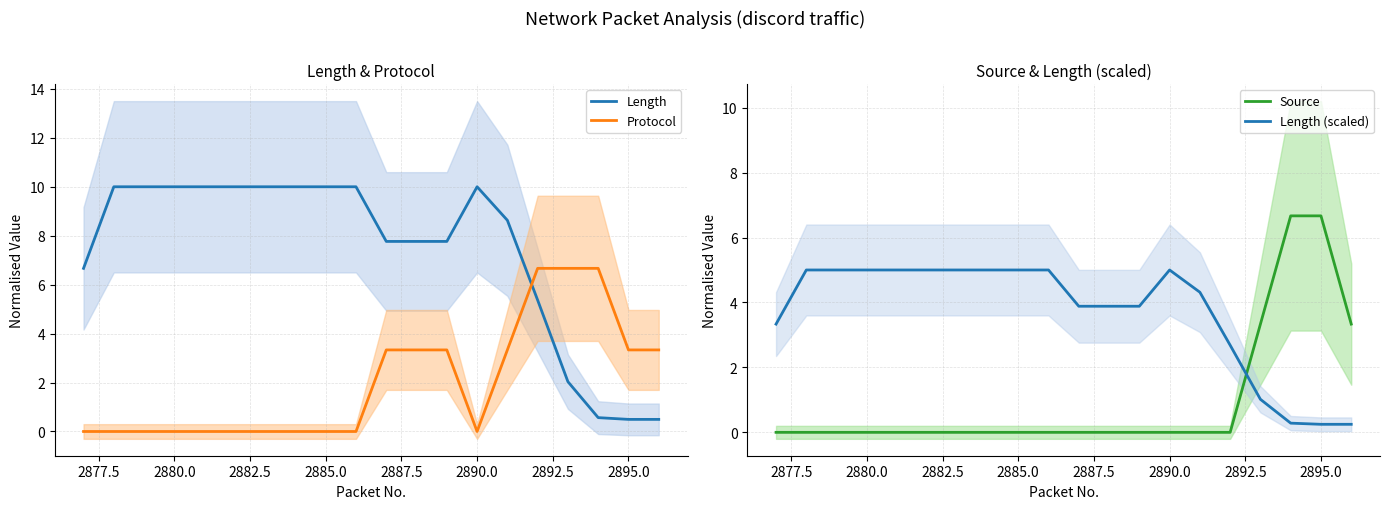

What is the maximum value for Length?

10.0